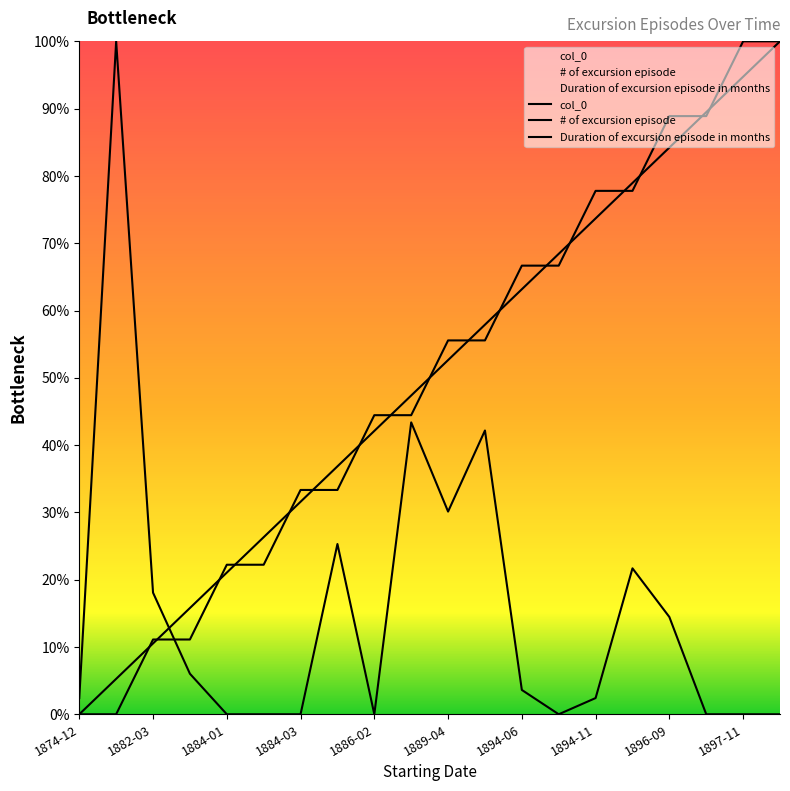

After their last crossing, which series has the higher values: col_0 or # of excursion episode?

# of excursion episode